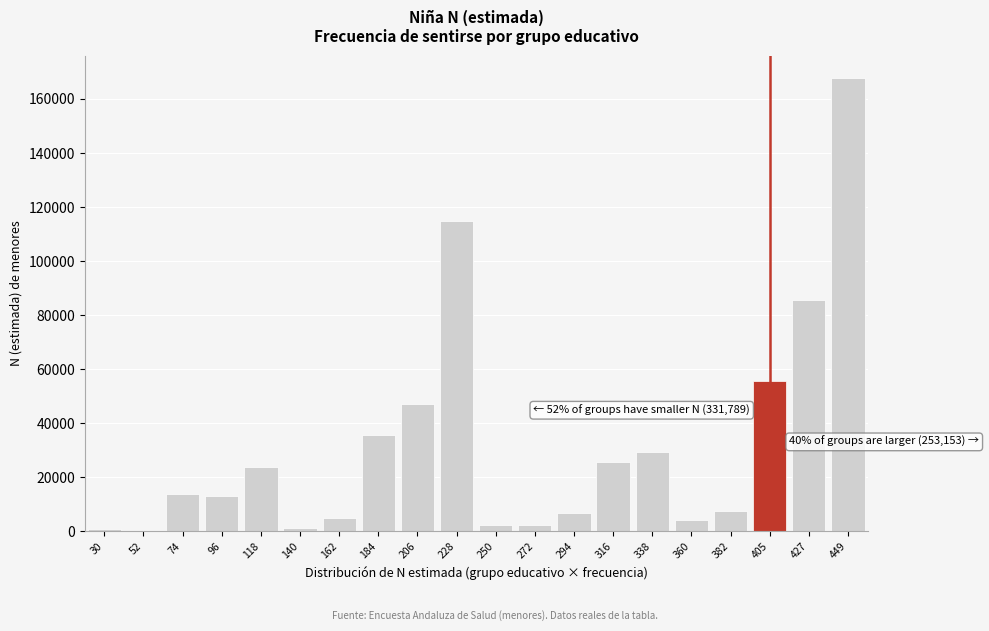

Is it true that the value at 96 is 12881?

True